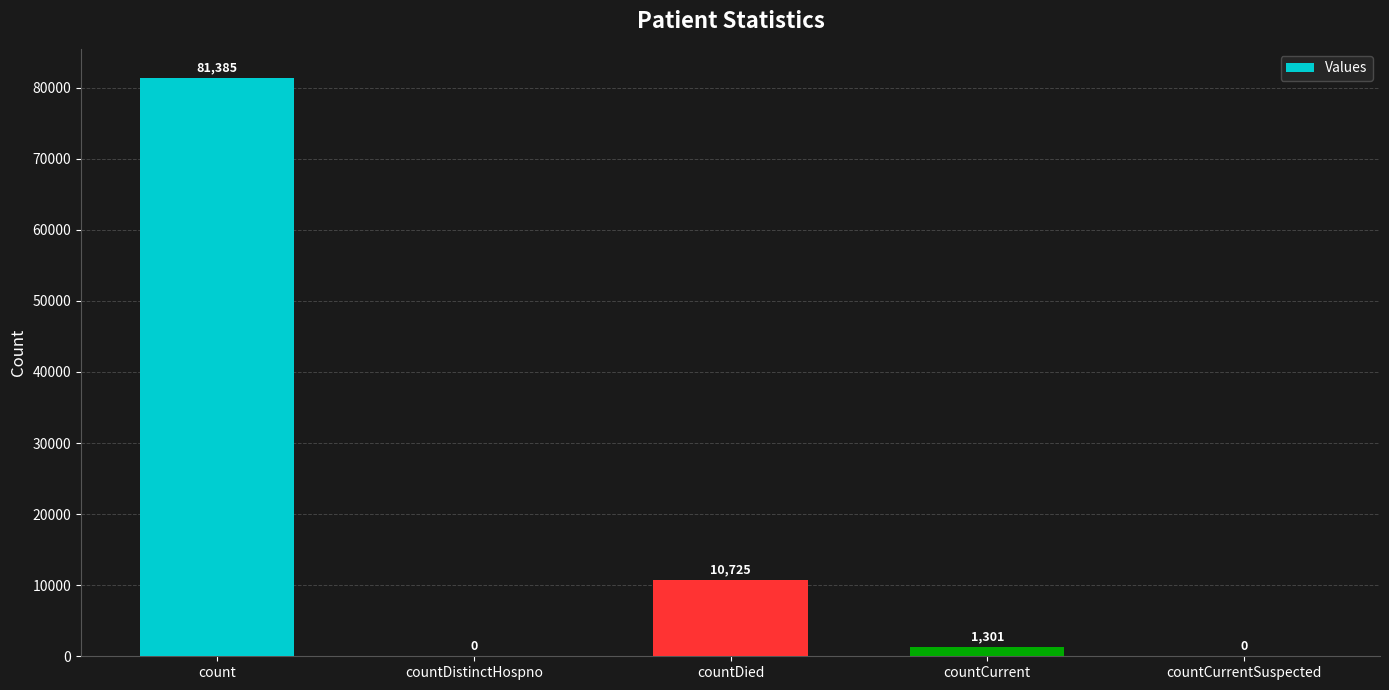

What is the greatest value displayed?

81385